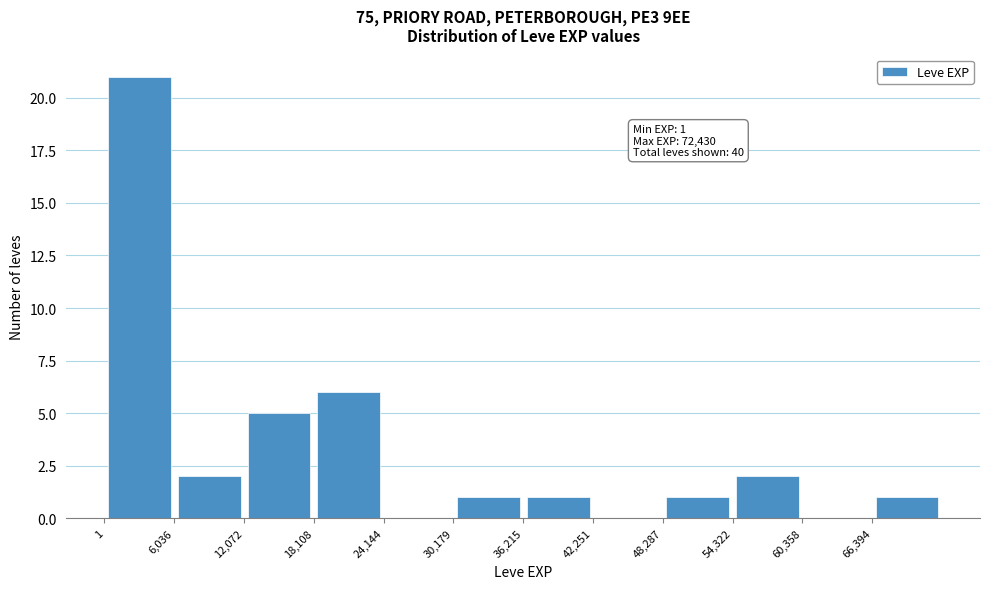

Over which range of the x-axis is the bar tallest?

0 to 6000